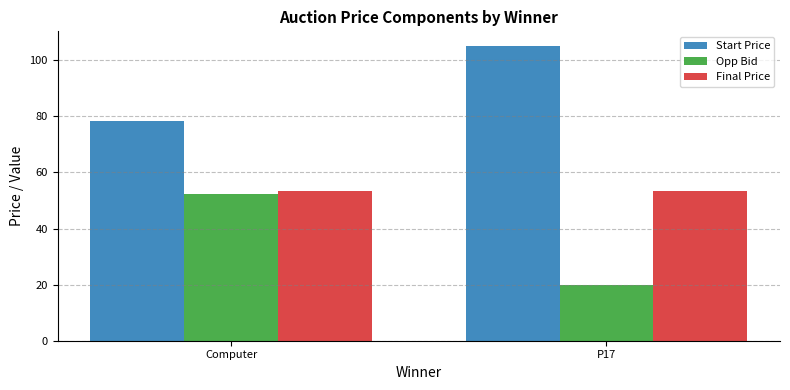

At how many categories does at least one series exceed 93?

1